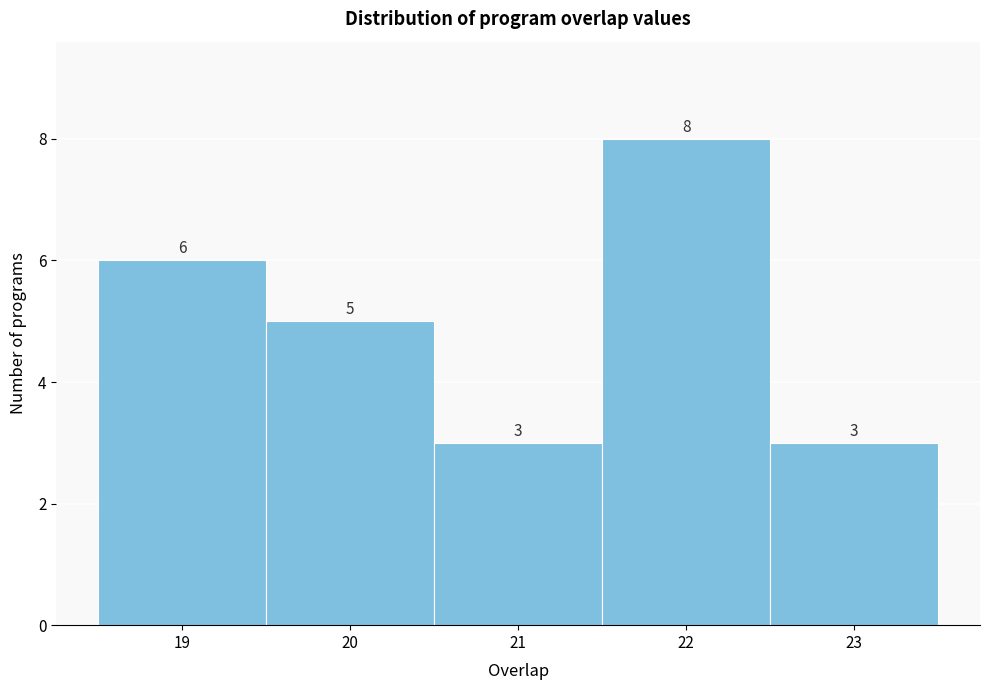

What is the height of the bar covering 19.5 to 20.5 on the x-axis?

5